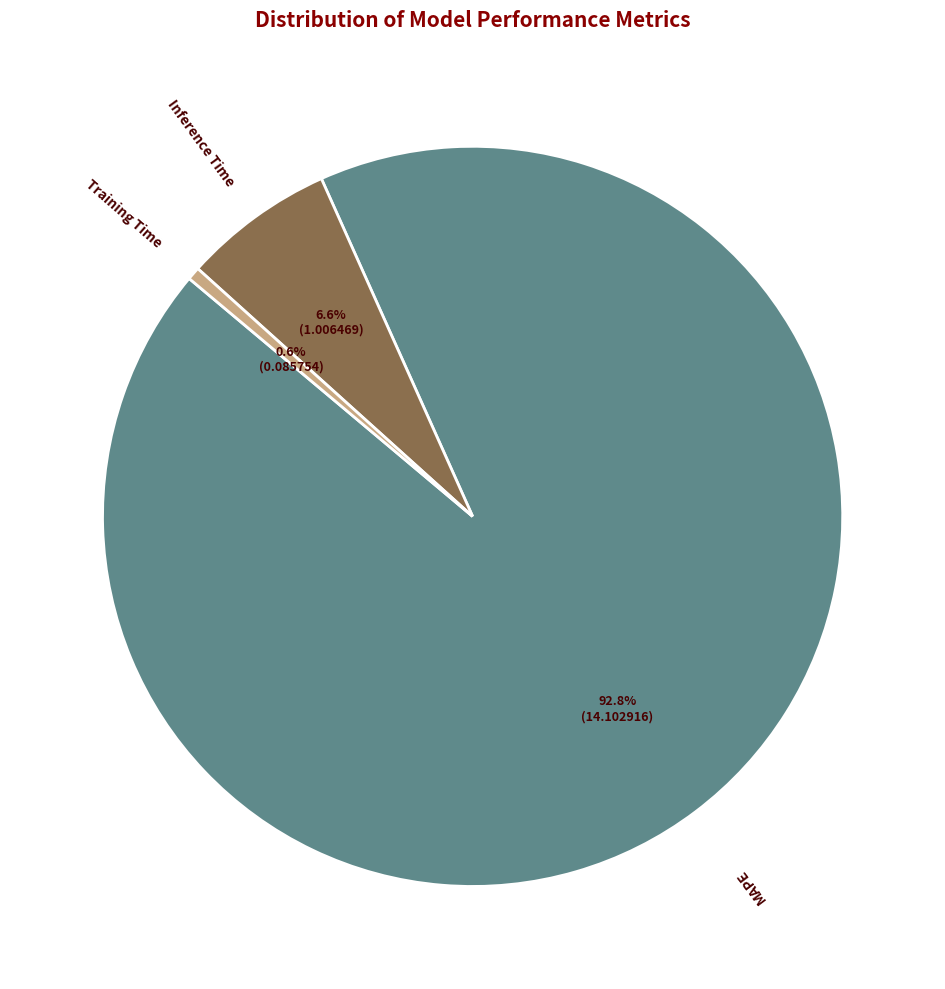

Which category accounts for the majority?

MAPE